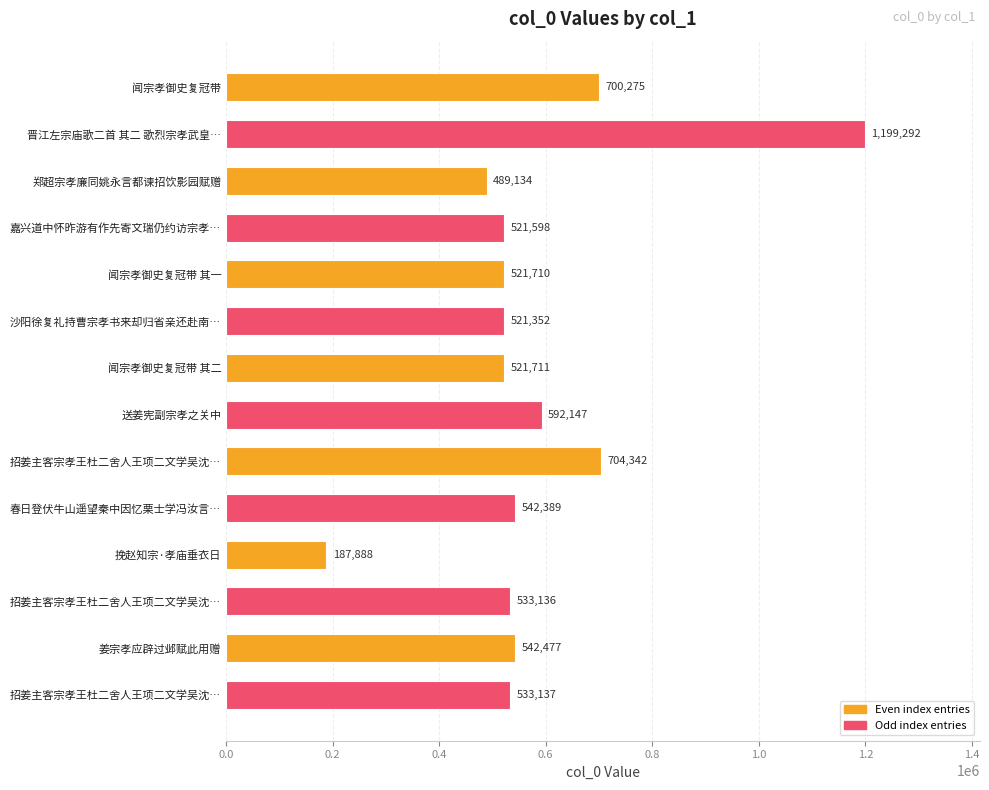

How many distinct data groups are displayed?

1